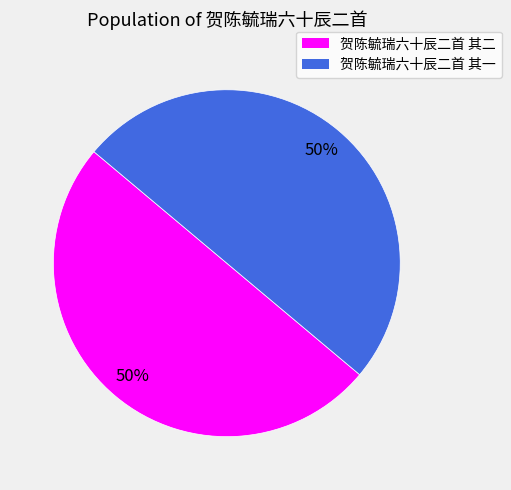

True or false: 贺陈毓瑞六十辰二首 其二 accounts for 50% of the total.

True